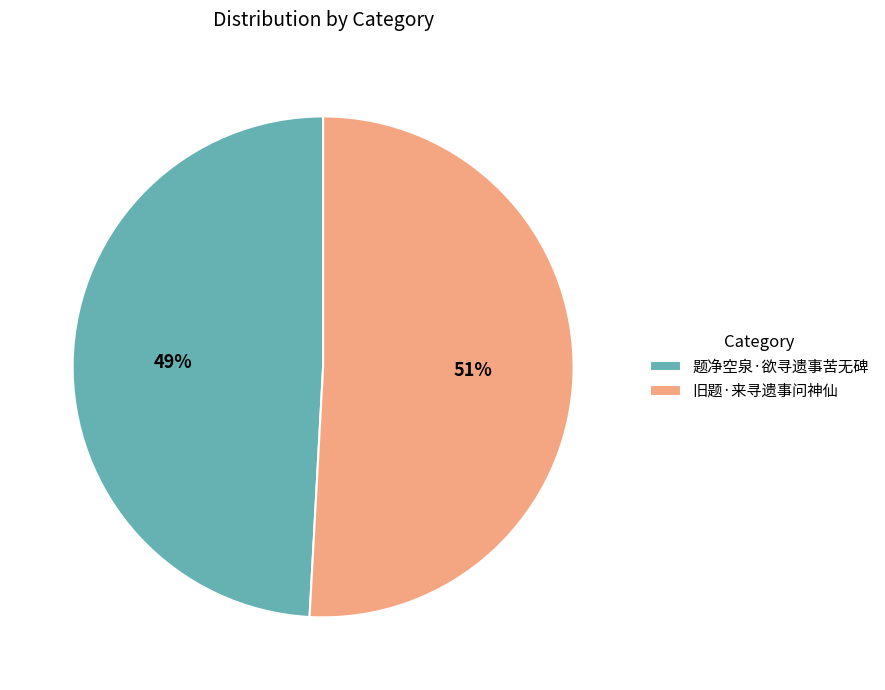

Between 题净空泉·欲寻遗事苦无碑 and 旧题·来寻遗事问神仙, which is larger?

旧题·来寻遗事问神仙